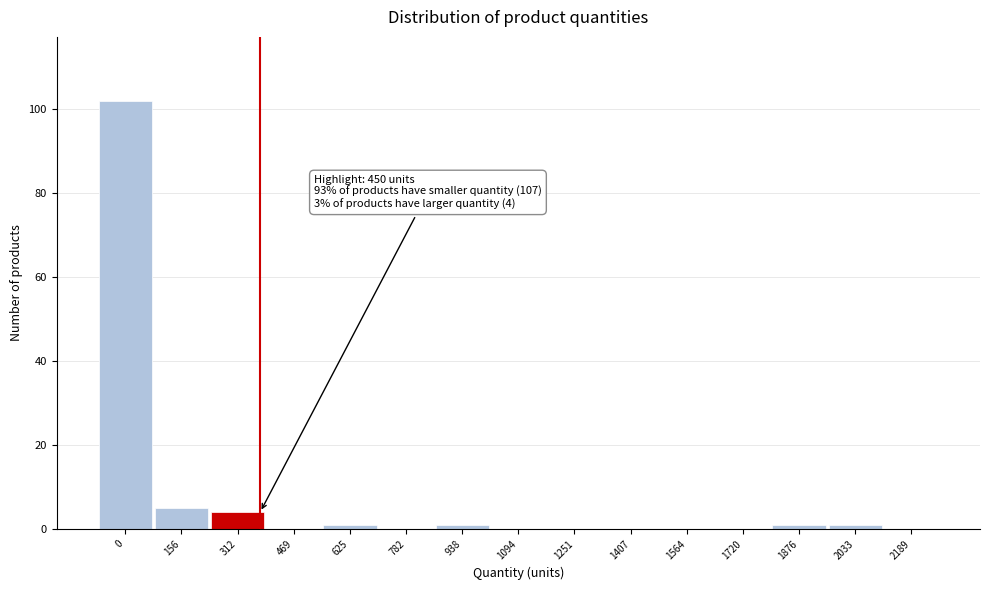

Reading left to right, extract all data points from this chart.

0=102	156=5	312=4	469=0	625=1	782=0	938=1	1094=0	1251=0	1407=0	1564=0	1720=0	1876=1	2033=1	2189=0